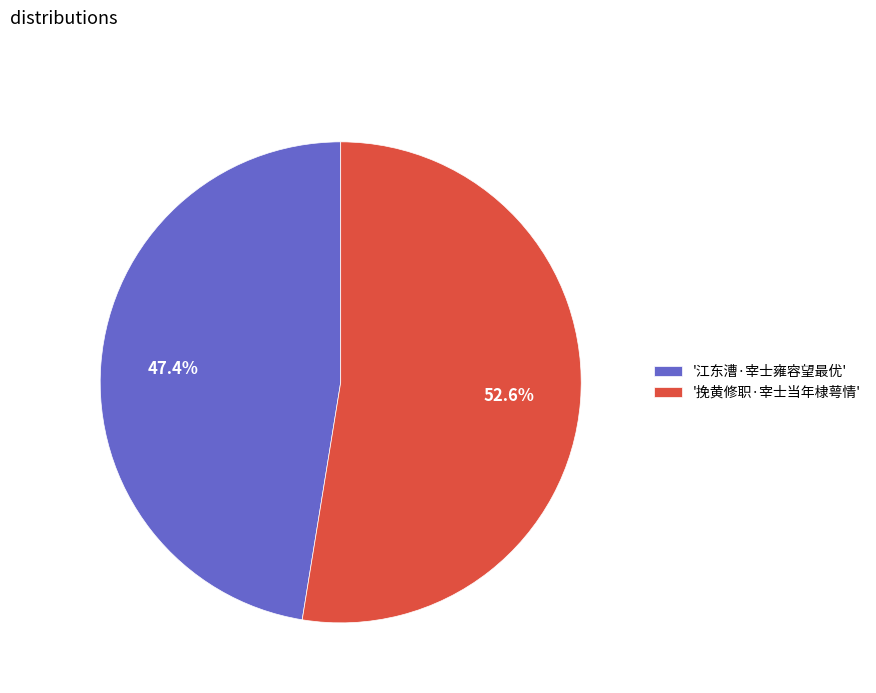

Does '挽黄修职·宰士当年棣萼情' account for over 50% of the chart?

Yes